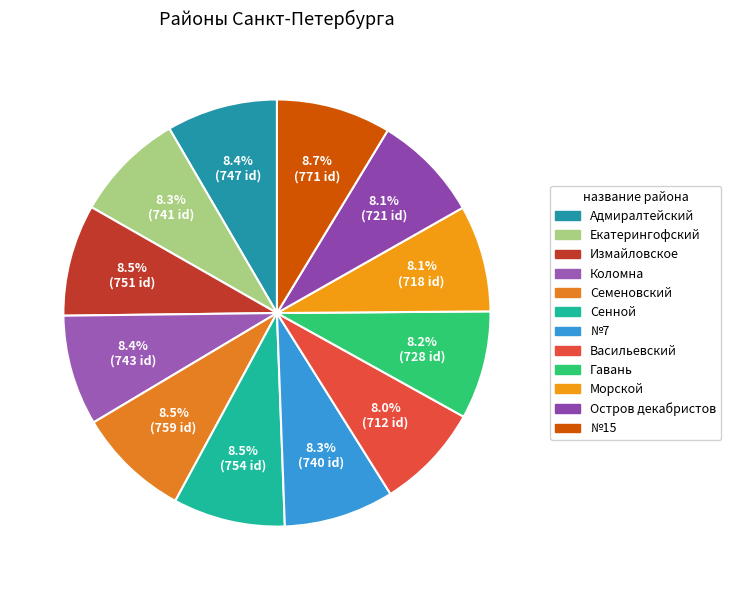

To the nearest percent, what percentage of the pie is Васильевский?

8%